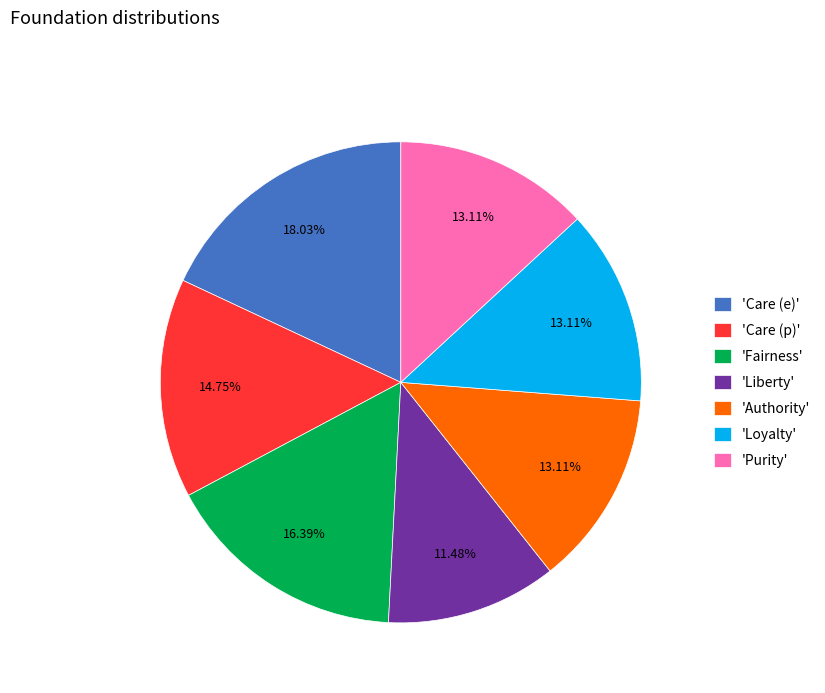

Do 'Care (e)' and 'Fairness' together represent more than half of the pie?

No